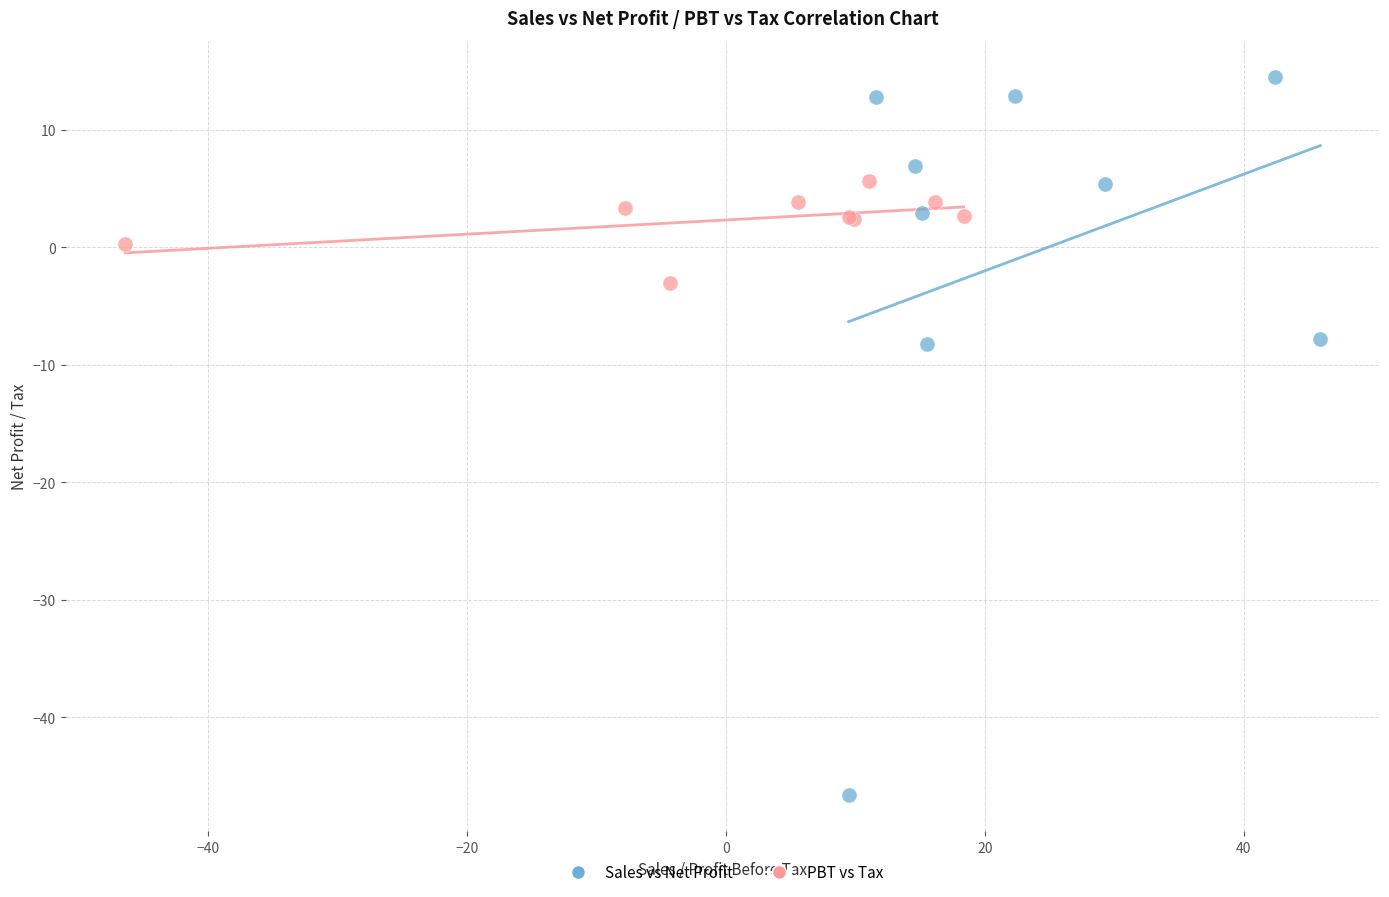

Which series reaches the minimum Y coordinate?

Sales vs Net Profit